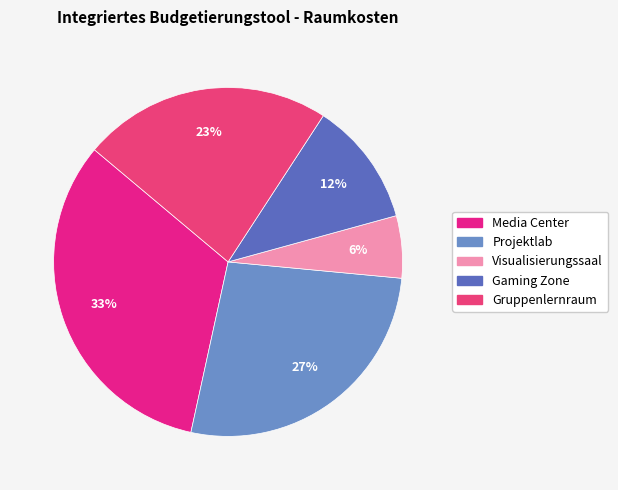

What portion of the pie excludes Media Center?

67.3%